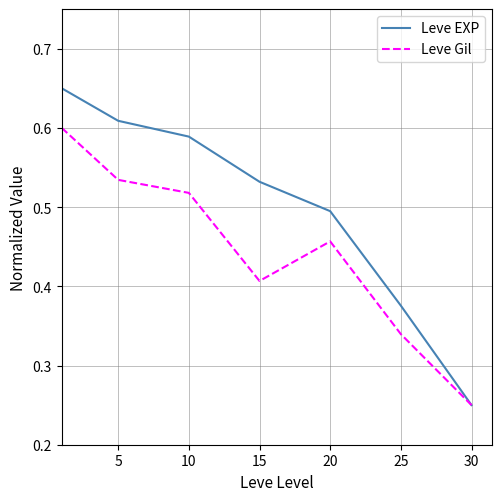

In Leve Gil, how many points are higher than both neighbors (excluding endpoints)?

1